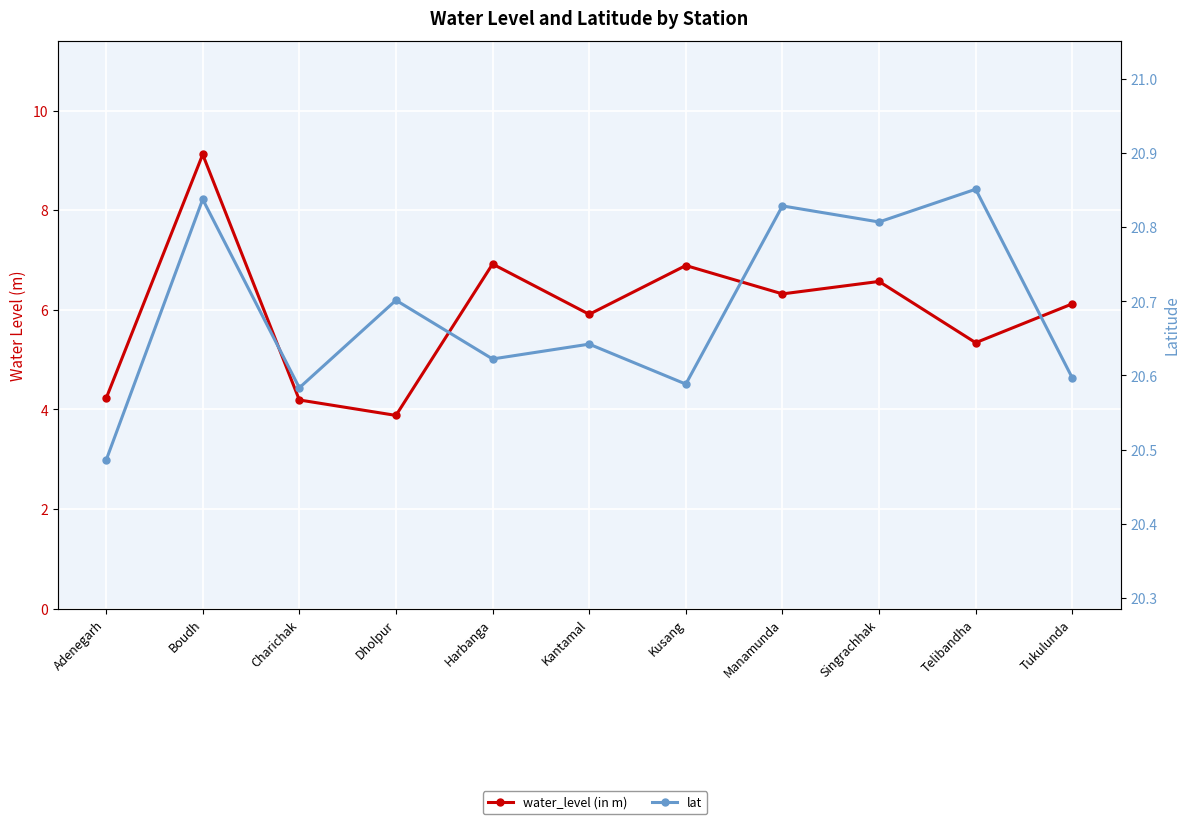

What is the difference between the maximum and minimum values in the water_level (in m) series?

5.2